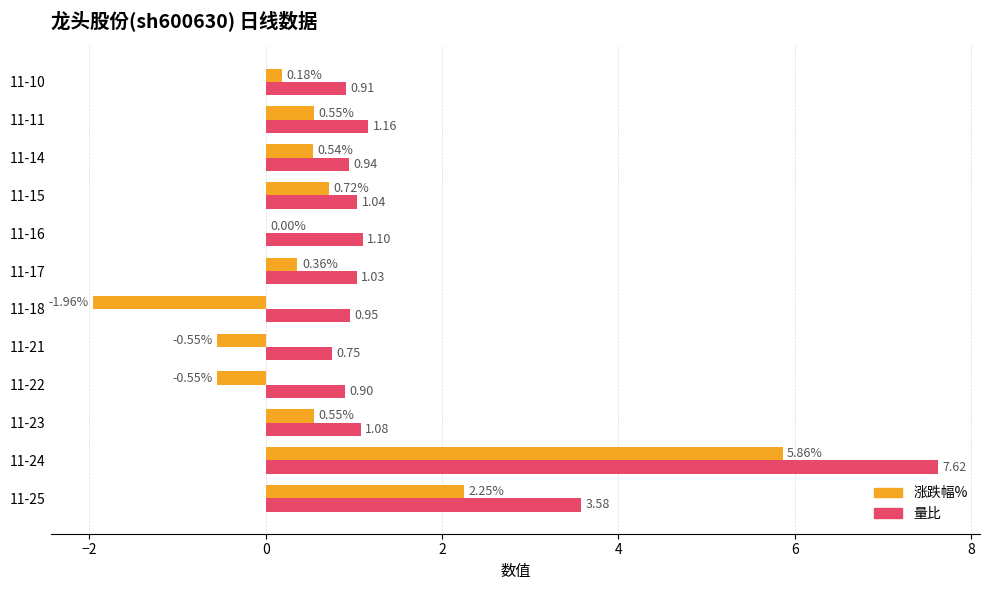

What is the total value across all series at 11-15?

1.8